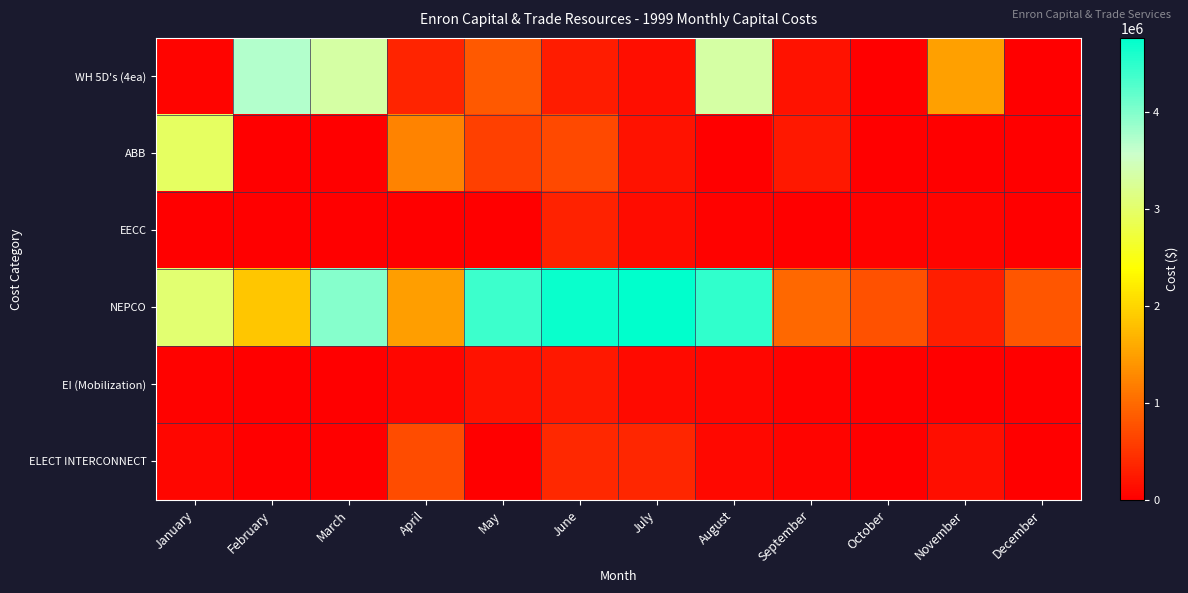

At which category is the sum across all series the highest?

August